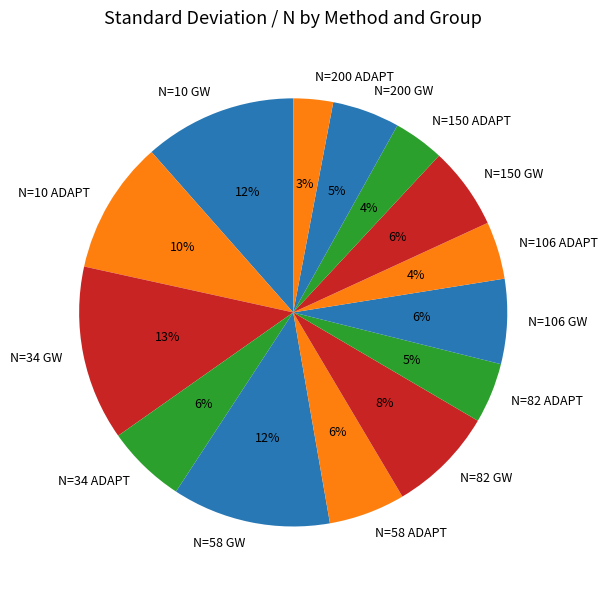

Which slice is the largest?

N=34 GW